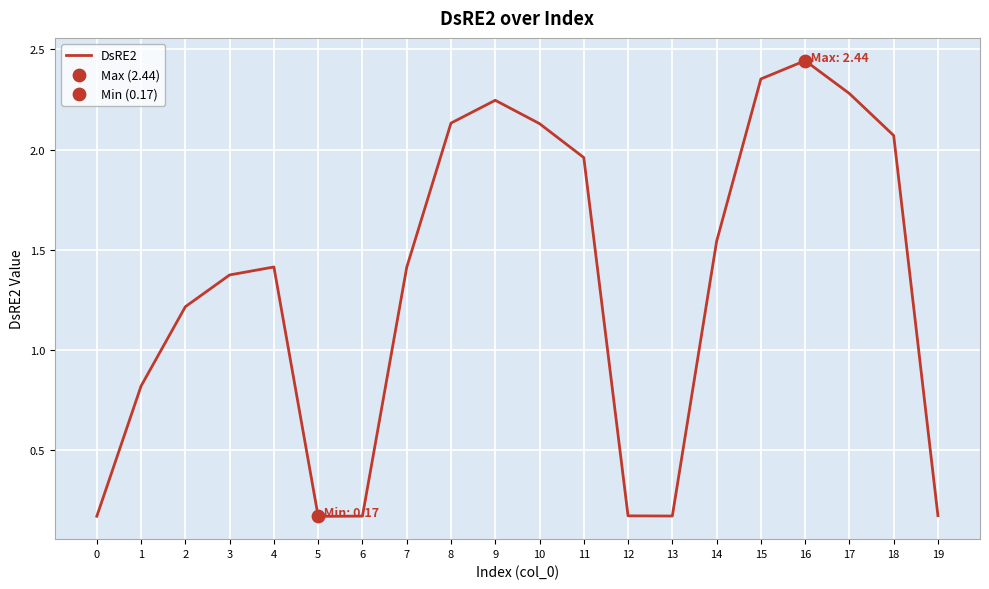

What is the change in value from 13 to 14?

+1.4